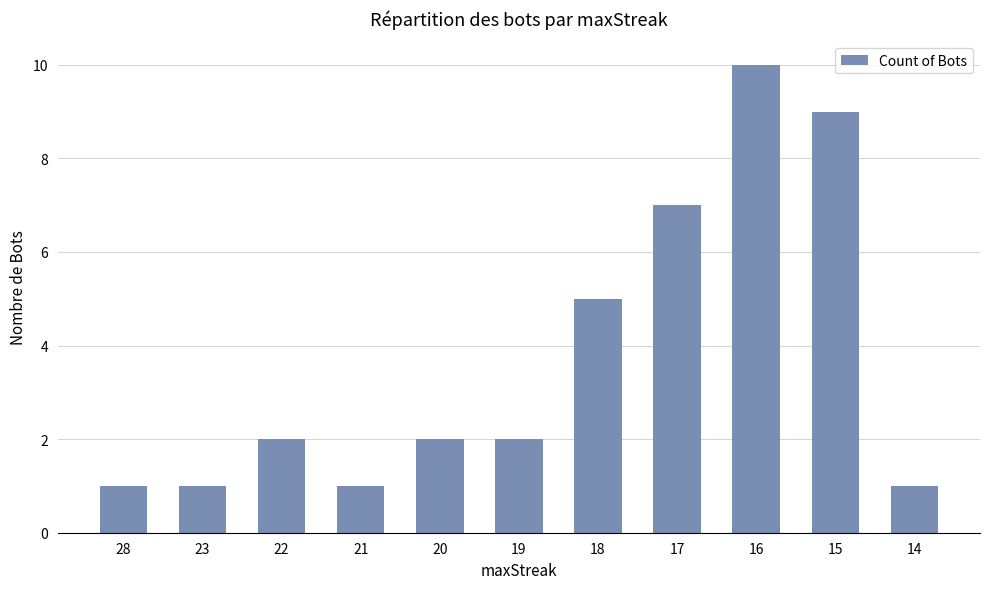

Between 16 and 18, which is larger?

16